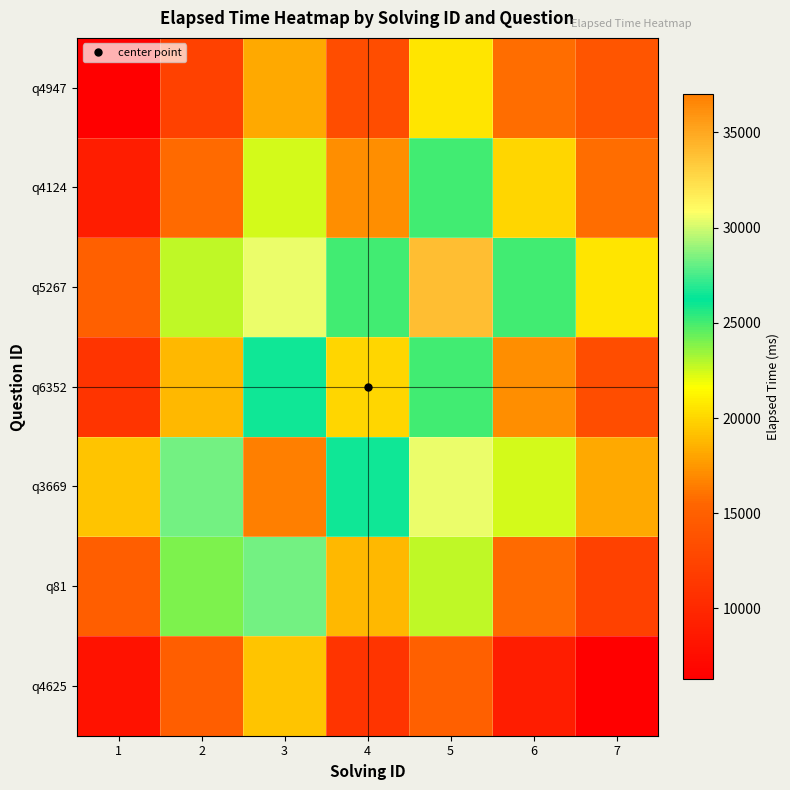

Reading left to right, extract all data points from this chart.

q4625: 1=8000.0	2=14857.1	3=19285.7	4=11000.0	5=15000.0	6=9000.0	7=6285.7
q81: 1=14857.1	2=24000.0	3=28321.4	4=18857.1	5=22785.7	6=15714.3	7=12214.3
q3669: 1=19285.7	2=28321.4	3=37000.0	4=26464.3	5=30428.6	6=22392.9	7=18214.3
q6352: 1=11000.0	2=18857.1	3=26464.3	4=20000.0	5=25071.4	6=17142.9	7=13357.1
q5267: 1=15000.0	2=22785.7	3=30428.6	4=25071.4	5=34000.0	6=25071.4	7=20571.4
q4124: 1=9000.0	2=15714.3	3=22392.9	4=17142.9	5=25071.4	6=20000.0	7=15785.7
q4947: 1=6285.7	2=12214.3	3=18214.3	4=13357.1	5=20571.4	6=15785.7	7=14000.0